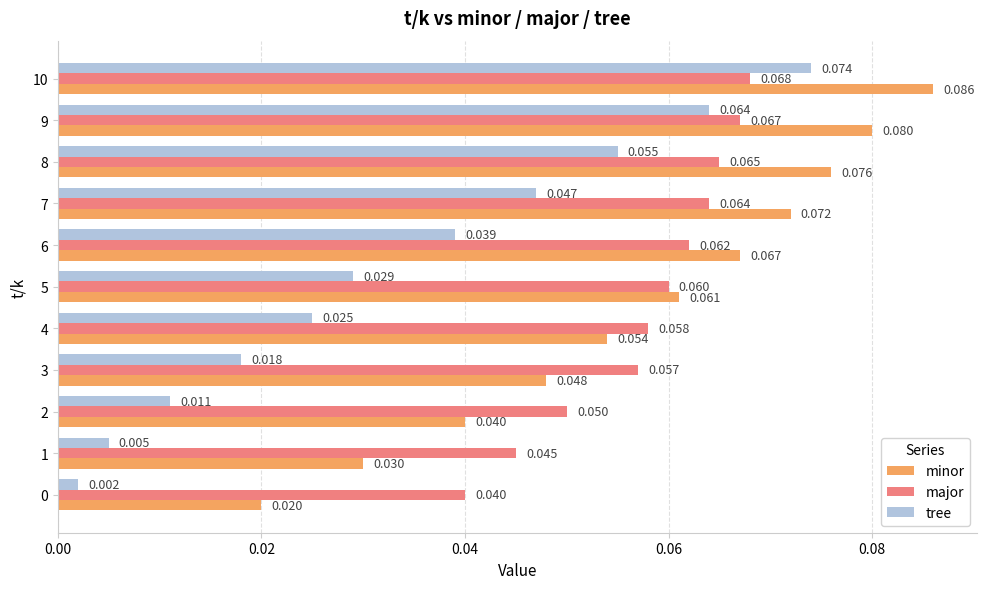

Count the major values in the range 0 to 1.

11